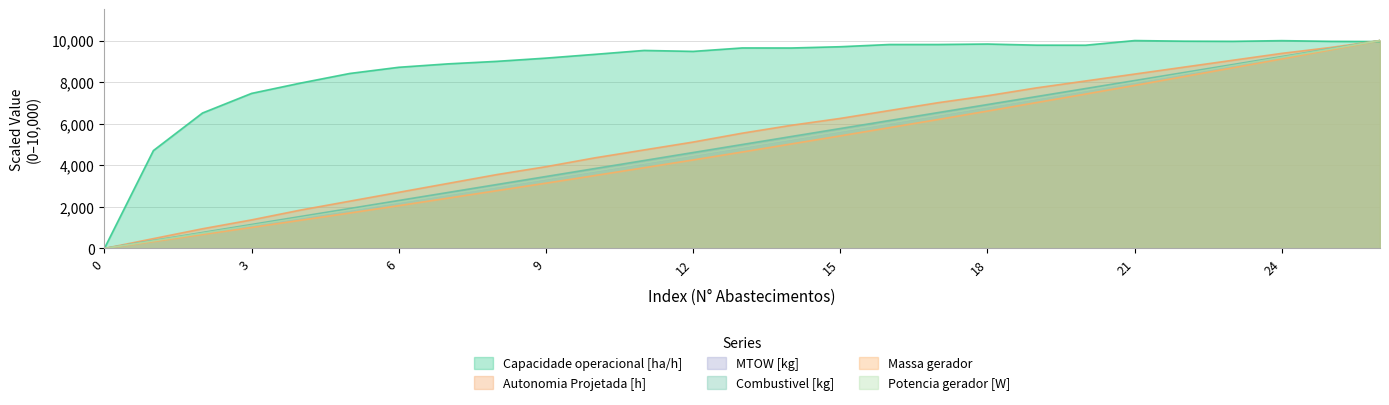

Reading left to right, transcribe all the data shown in this chart.

Capacidade operacional [ha/h]: 0.0	4709.3	6514.9	7458.3	7955.8	8416.5	8714.7	8878.2	9000.3	9155.0	9337.3	9524.8	9478.8	9644.6	9642.0	9703.2	9809.8	9810.5	9832.8	9778.5	9776.2	10000.0	9970.1	9962.2	9996.1	9961.2	9952.3
Autonomia Projetada [h]: 0.0	473.9	947.9	1374.4	1848.3	2274.9	2701.4	3128.0	3554.5	3933.6	4360.2	4739.3	5118.5	5545.0	5924.2	6255.9	6635.1	7014.2	7346.0	7725.1	8056.9	8388.6	8720.4	9052.1	9383.9	9668.2	10000.0
MTOW [kg]: 0.0	366.2	734.8	1103.4	1474.5	1845.6	2219.2	2595.2	2971.3	3347.4	3725.9	4106.9	4490.4	4871.4	5257.3	5643.2	6031.7	6420.1	6811.0	7204.4	7600.2	7996.0	8391.9	8792.7	9193.5	9594.3	10000.0
Combustivel [kg]: 0.0	384.6	769.2	1153.8	1538.5	1923.1	2307.7	2692.3	3076.9	3461.5	3846.2	4230.8	4615.4	5000.0	5384.6	5769.2	6153.8	6538.5	6923.1	7307.7	7692.3	8076.9	8461.5	8846.2	9230.8	9615.4	10000.0
Massa gerador: 0.0	332.9	672.7	1012.5	1359.2	1706.0	2059.6	2420.2	2780.9	3141.5	3509.0	3883.5	4258.0	4639.4	5027.7	5416.1	5811.4	6206.7	6608.9	7018.0	7427.2	7843.3	8266.3	8689.3	9119.3	9556.2	10000.0
Potencia gerador [W]: 0.0	366.5	734.4	1103.5	1474.3	1846.2	2219.4	2594.1	2970.2	3347.6	3726.6	4106.9	4488.8	4872.1	5257.0	5643.4	6031.3	6420.7	6812.1	7204.7	7599.0	7995.0	8392.6	8791.9	9192.8	9595.6	10000.0